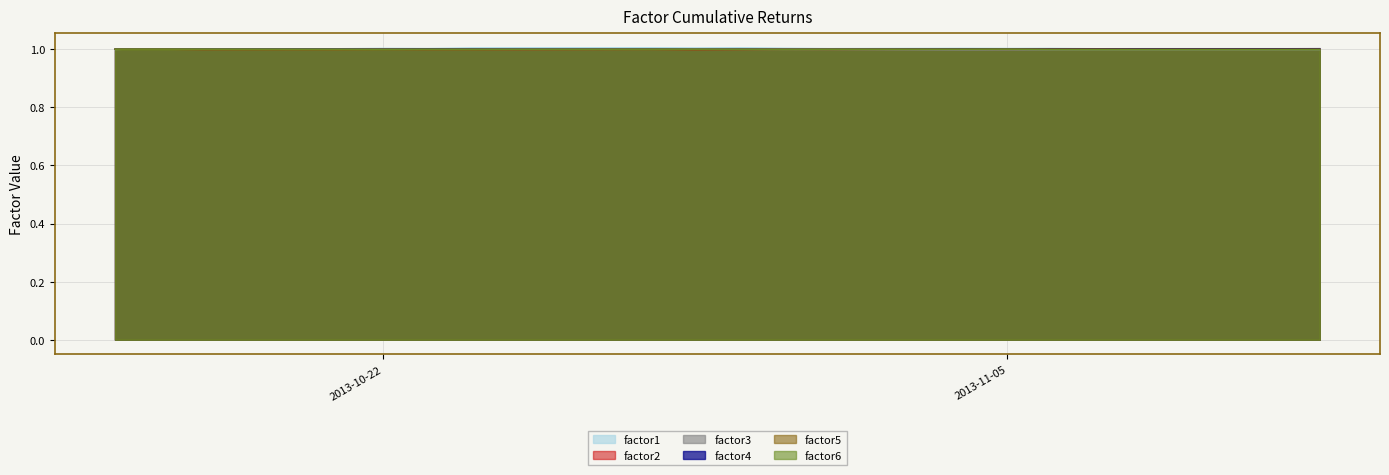

How many distinct data groups are displayed?

6